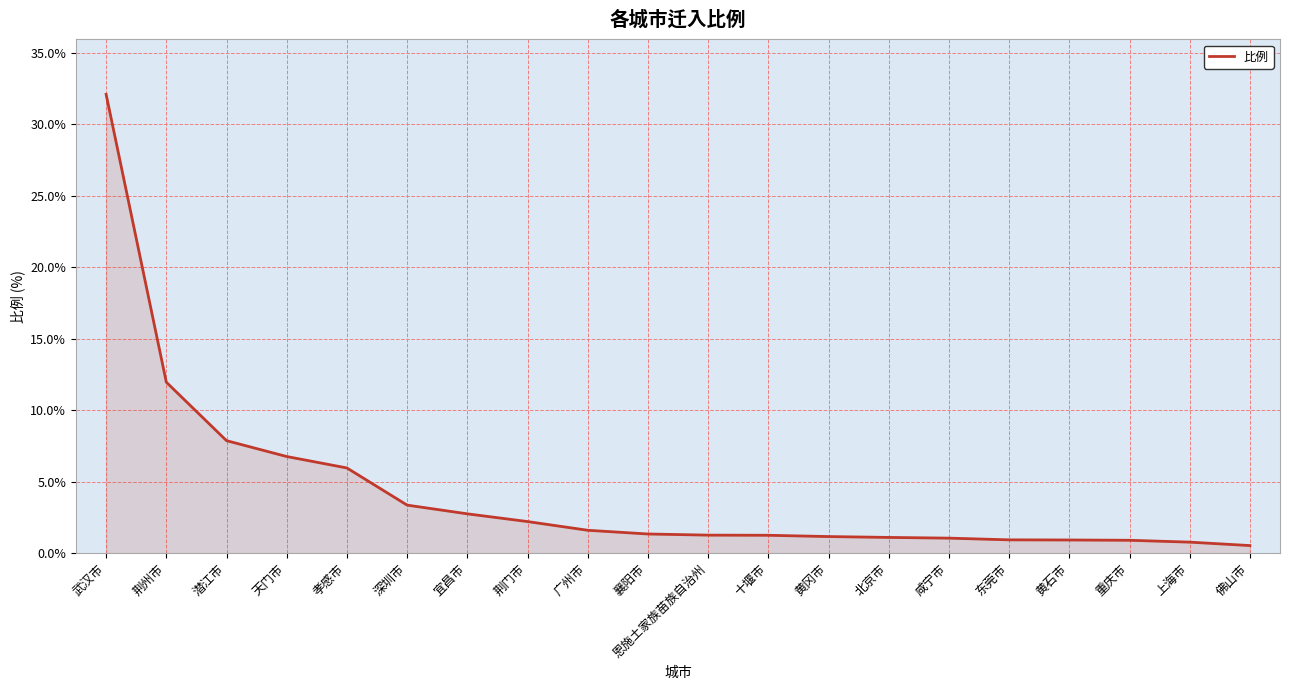

What position from the right is 咸宁市?

6